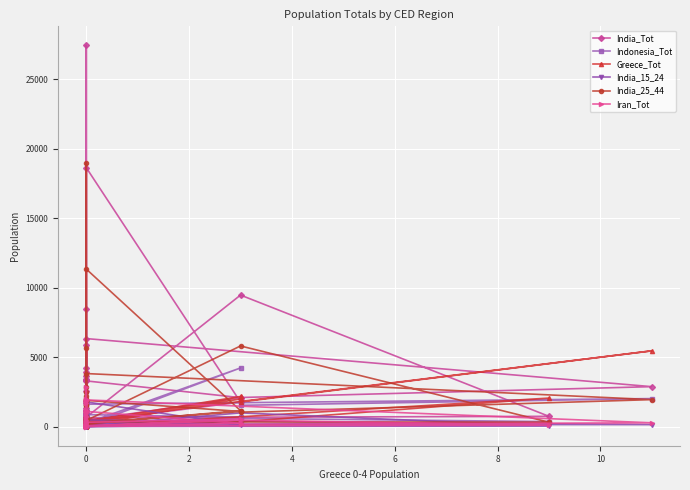

How many series are shown in this chart?

6